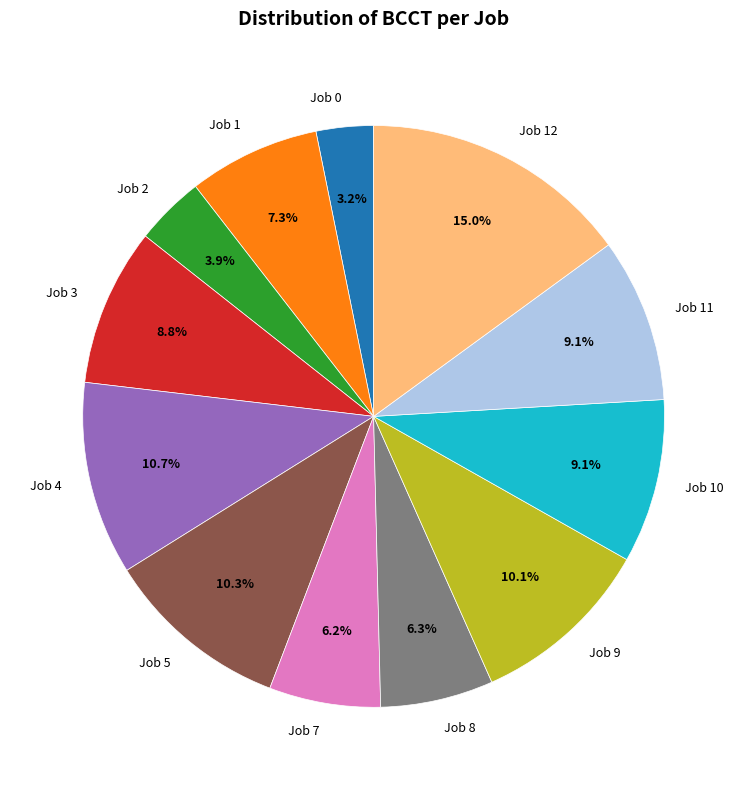

Is there a majority slice in this chart?

No